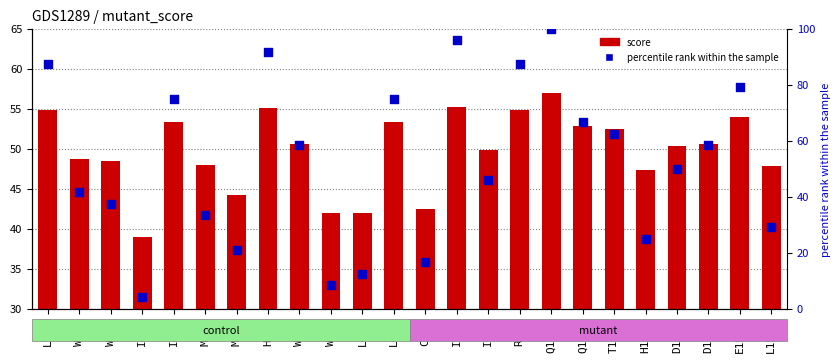

Is the value of percentile rank within the sample at L62A greater than the value of score at W47L?

No